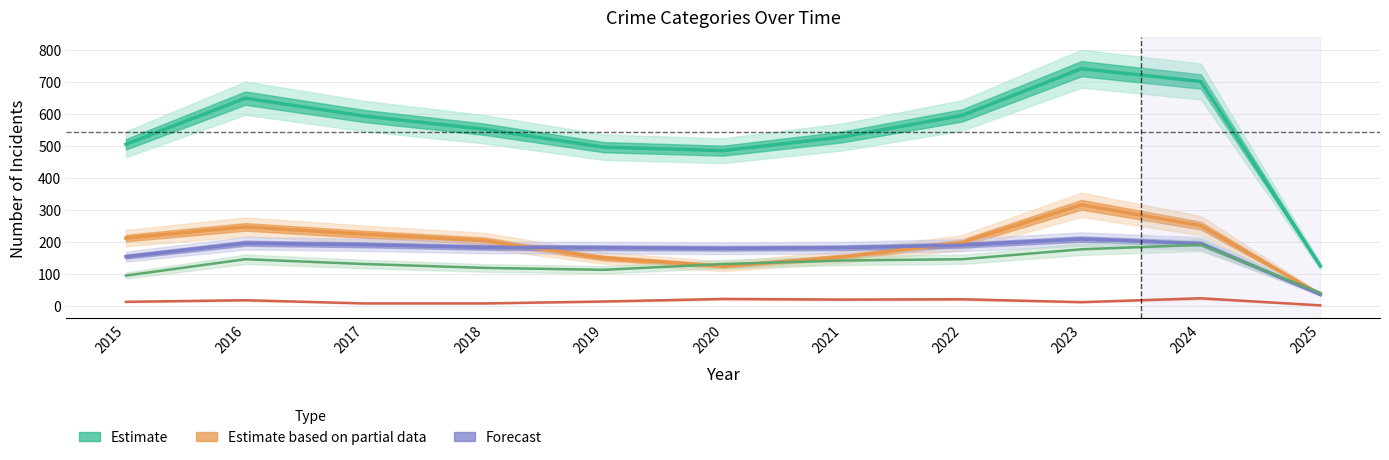

What is the difference between the maximum and second lowest values in the Robbery (Partial Data) series?

192